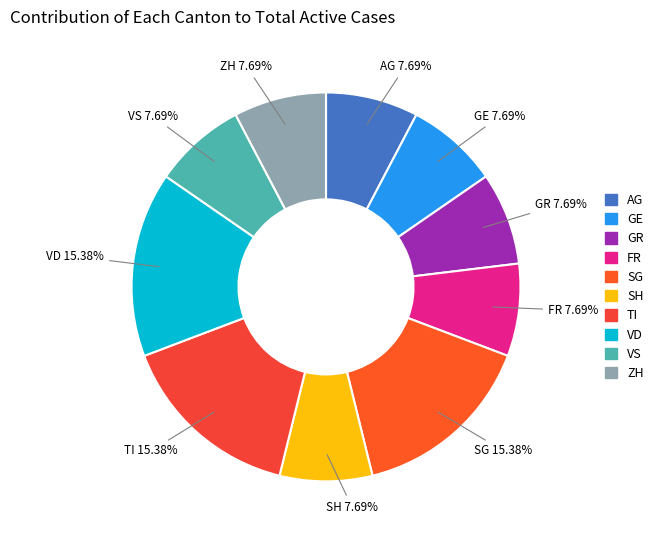

What percentage is the TI slice, to the nearest percent?

15%